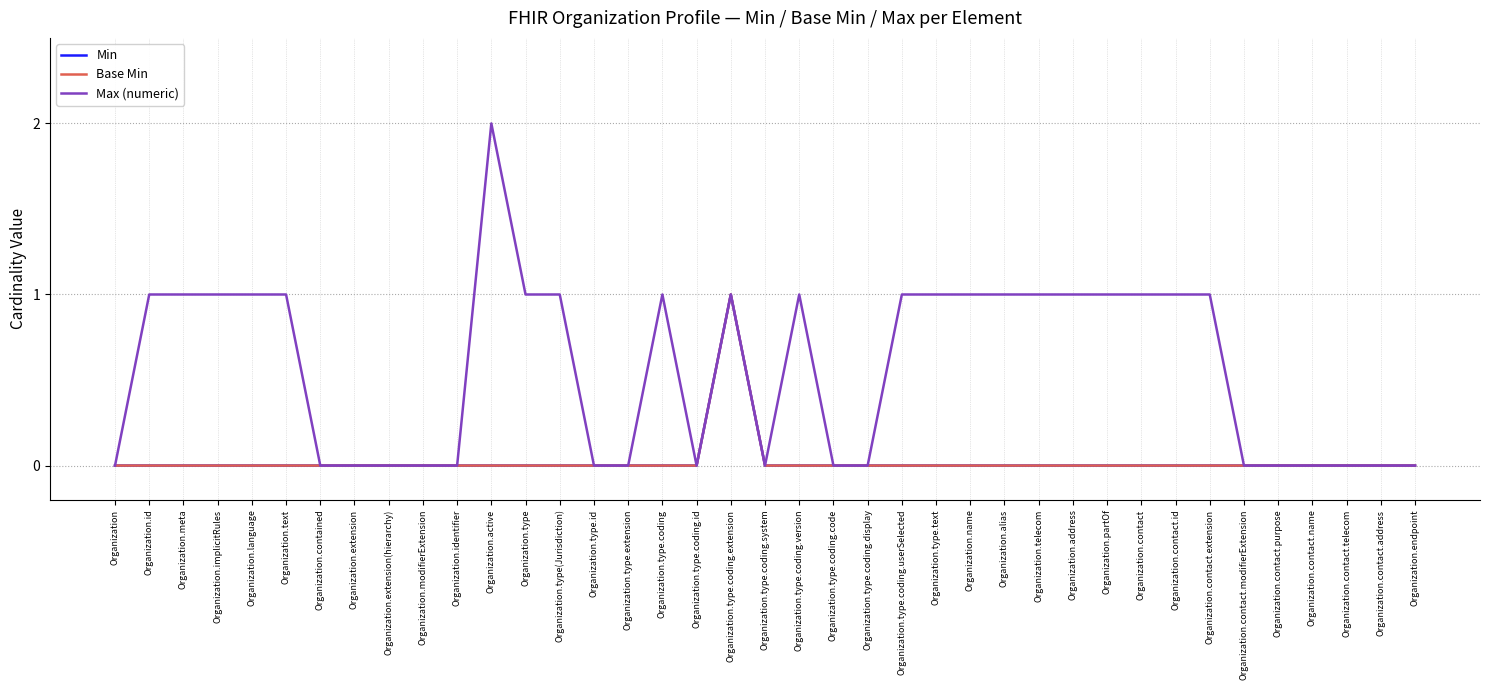

Is the value of Max (numeric) at Organization.active greater than the value of Min at Organization.type.text?

Yes